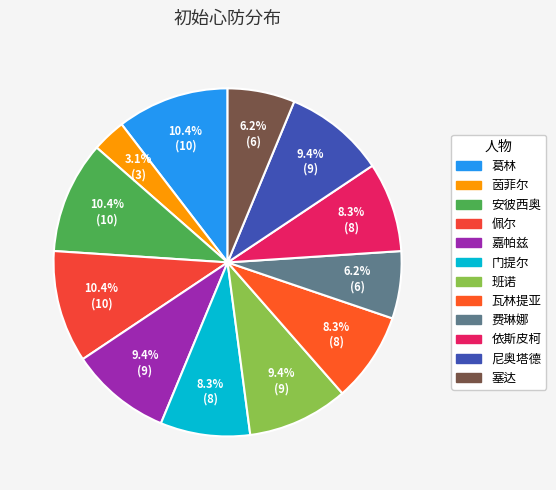

Count the number of slices in the pie.

12